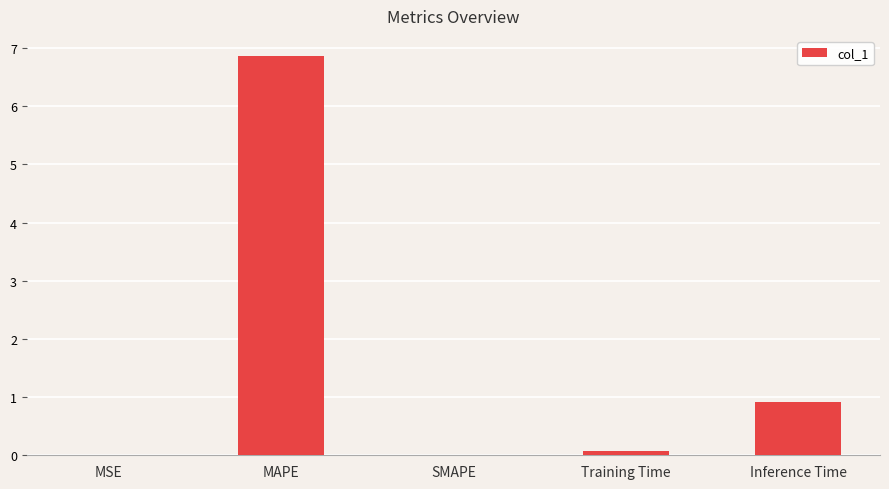

At which category does the chart reach its peak across all series?

MAPE